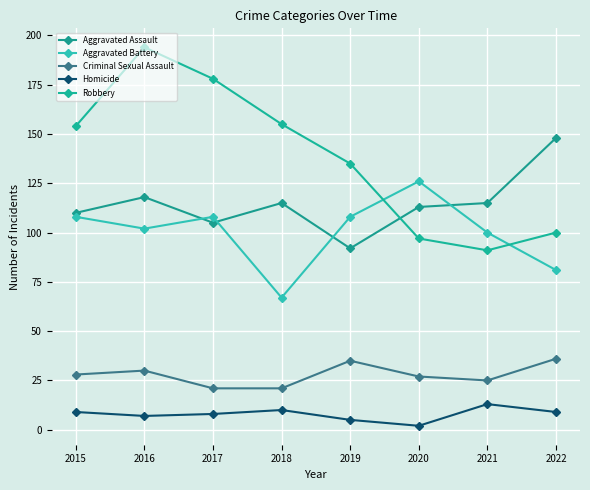

Rank the series by their maximum value, from lowest to highest.

Homicide, Criminal Sexual Assault, Aggravated Battery, Aggravated Assault, Robbery